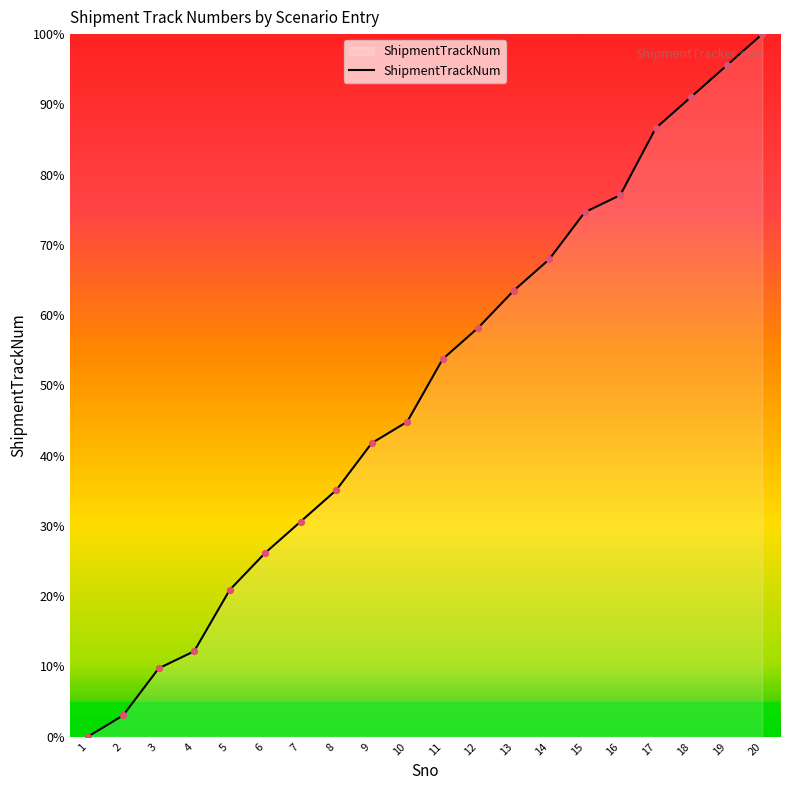

What is the change in value from 4 to 19?

+83.4